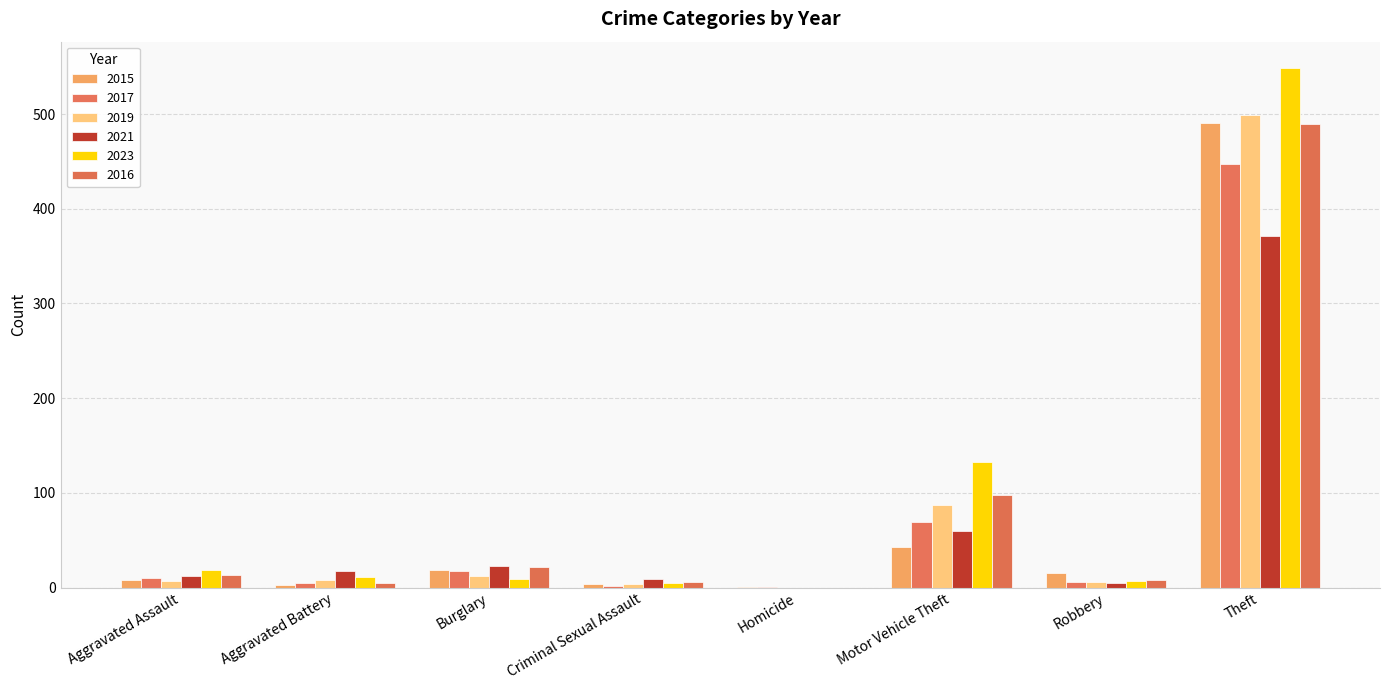

What is the difference between the 2017 values at Burglary and Motor Vehicle Theft?

51